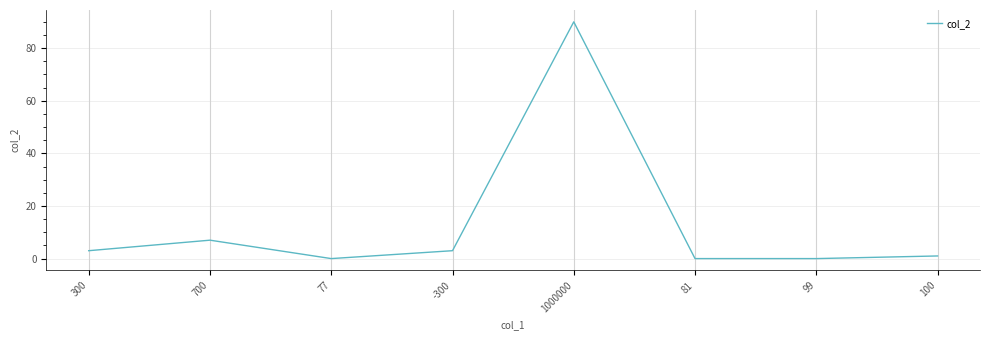

Does the chart have visible grid lines?

Yes